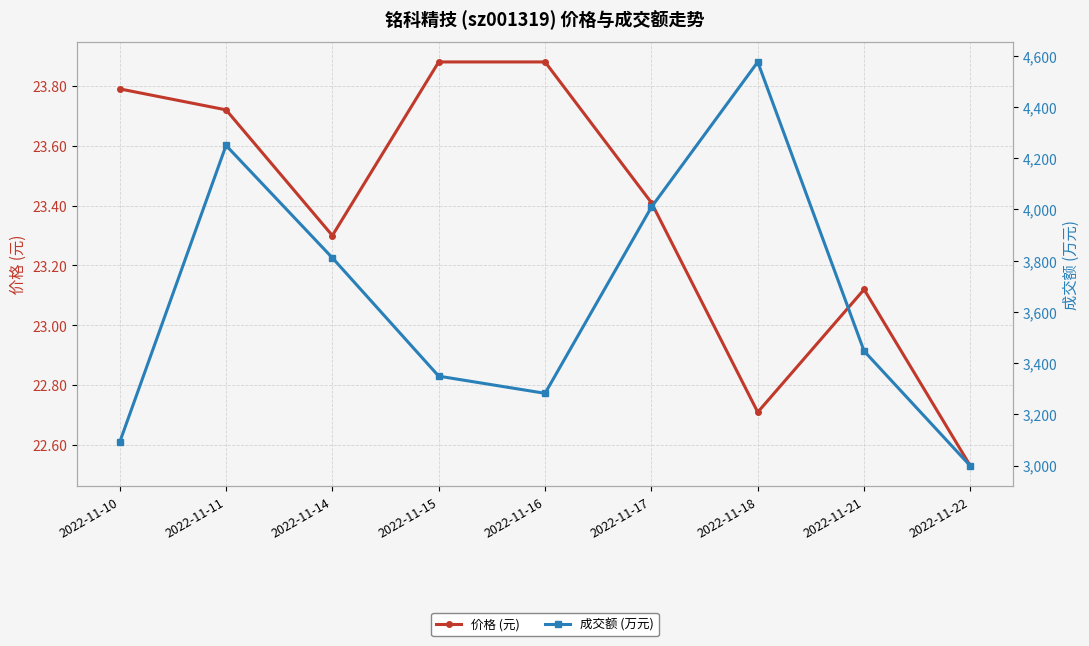

What is the total value across all series at 2022-11-17?

4032.4